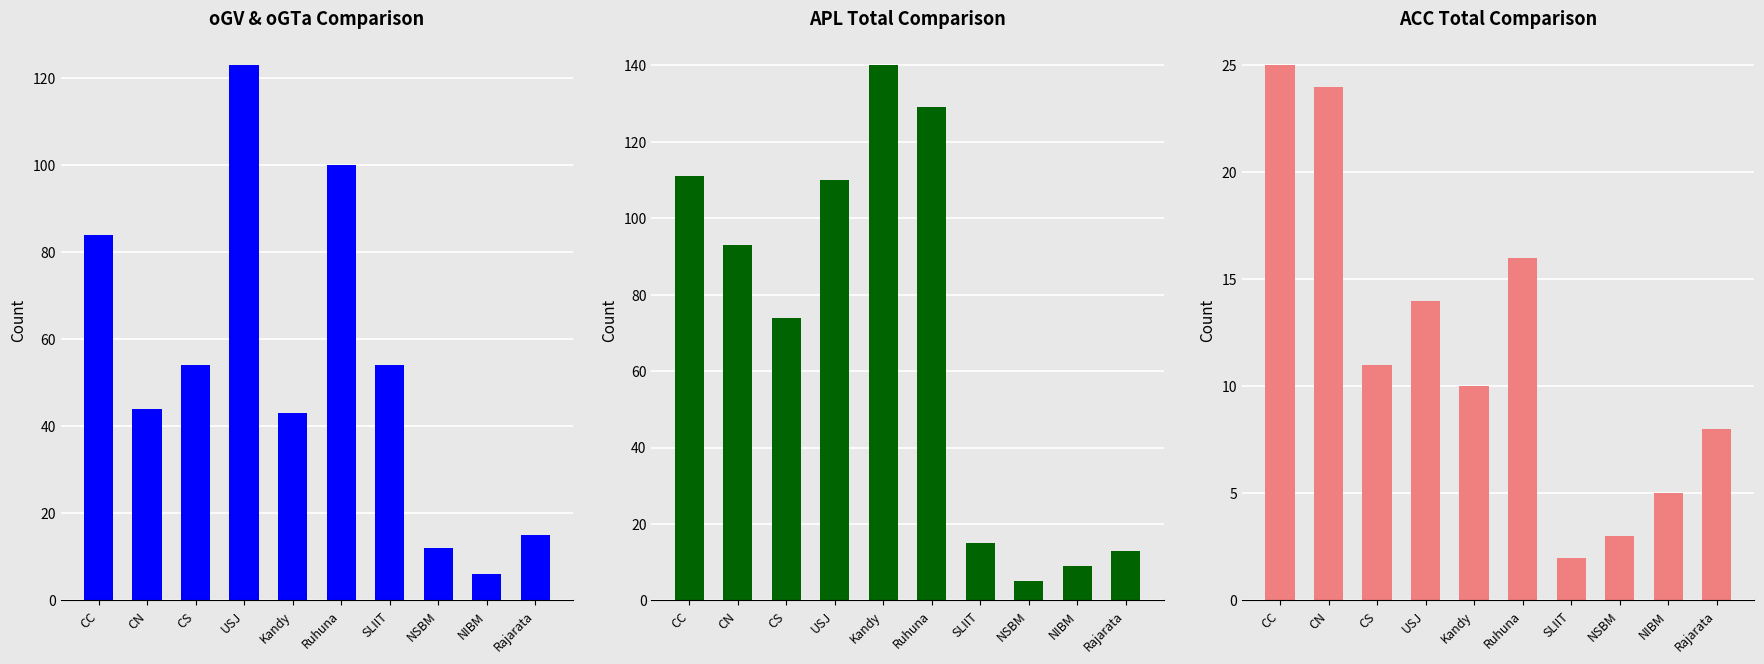

How many data points in oGV (SU) are above 54?

3